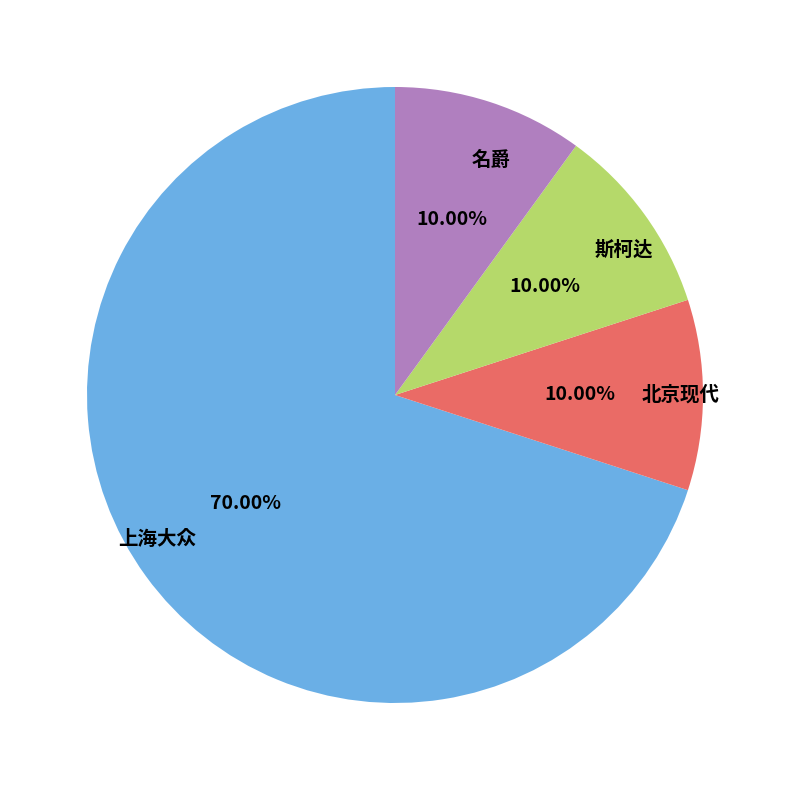

How many slices are in this pie chart?

4